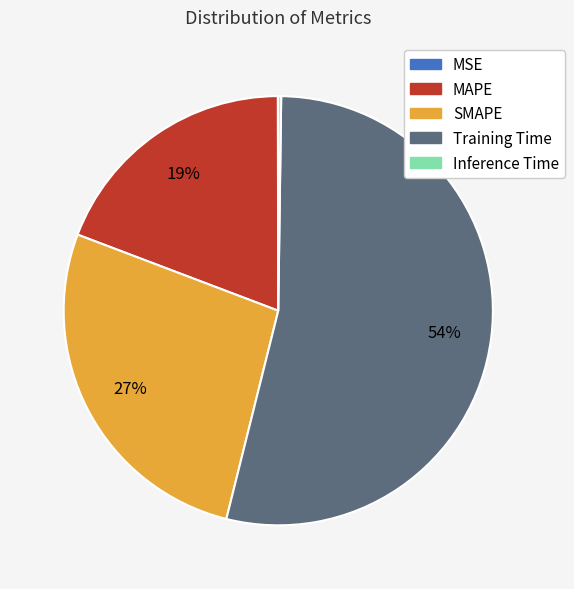

Which category has the biggest portion of the pie?

Training Time